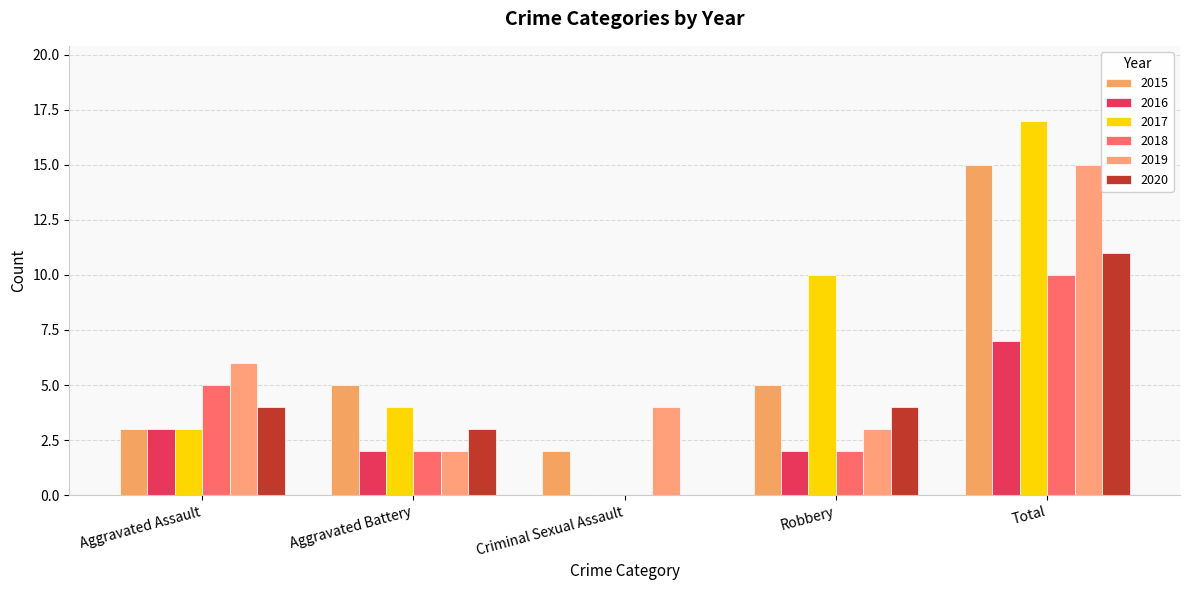

How many distinct data groups are displayed?

6